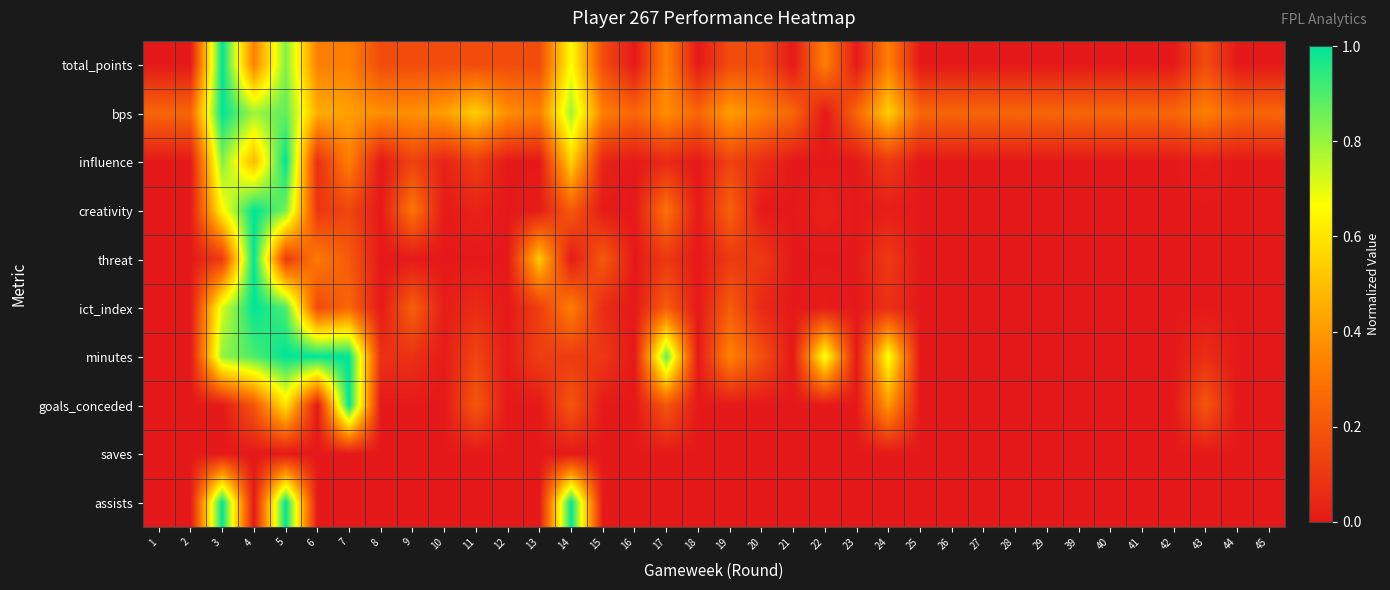

What is the difference between the highest and lowest values at 14?

1.0